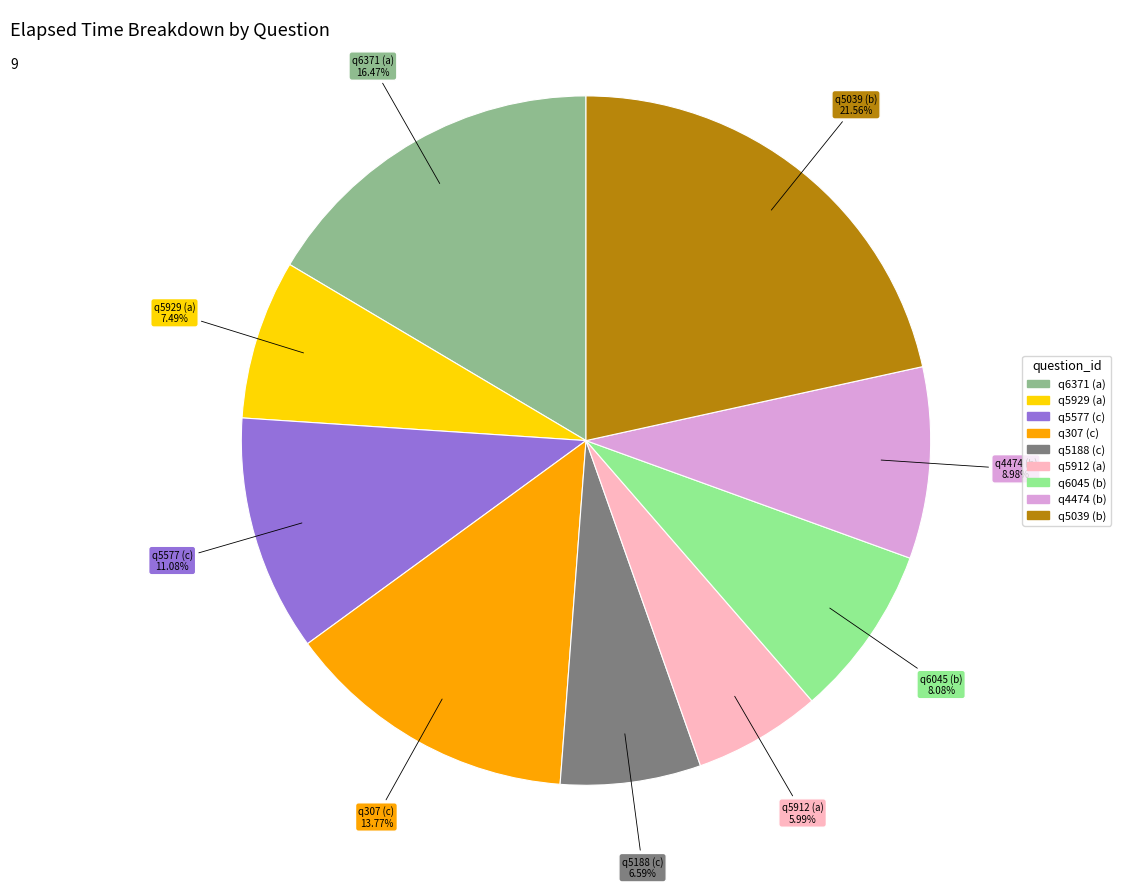

To the nearest percent, what is the difference between the q5188 (c) and q307 (c) slice percentages?

7%